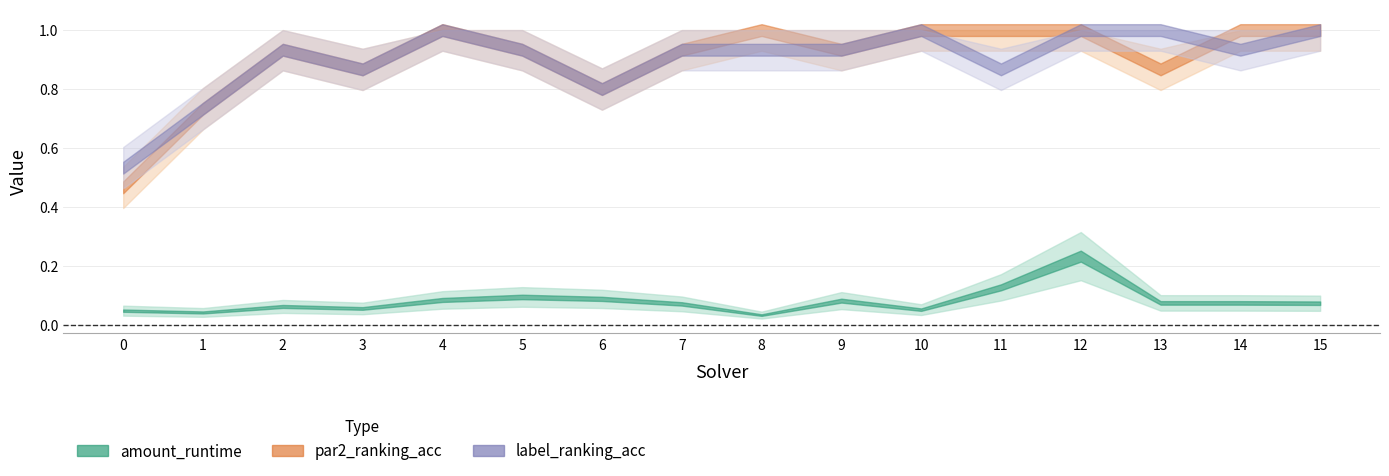

True or false: amount_runtime and par2_ranking_acc cross at least once.

False